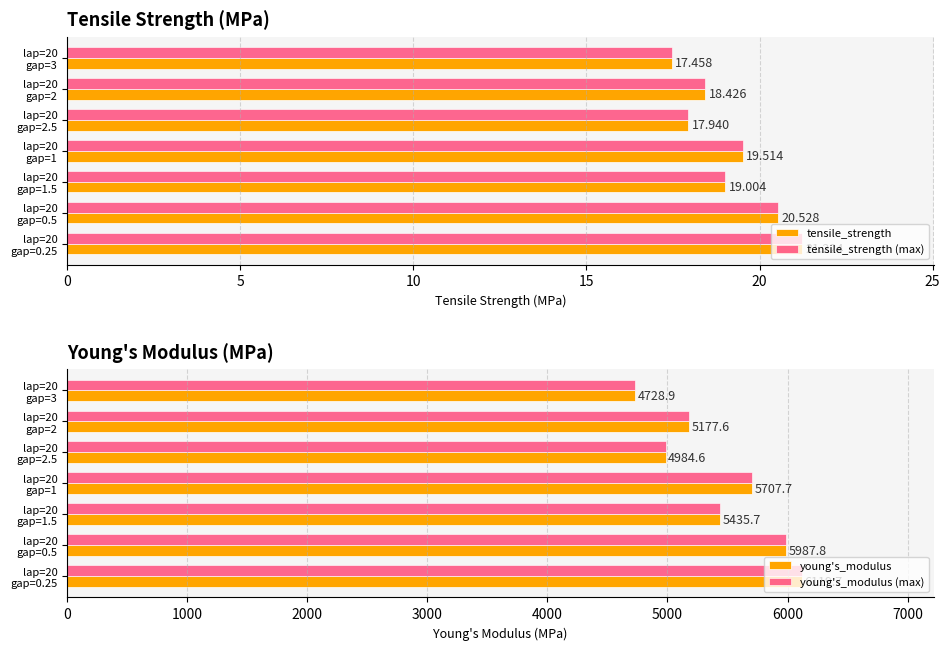

How many data points in tensile_strength (max) are less than 19?

3